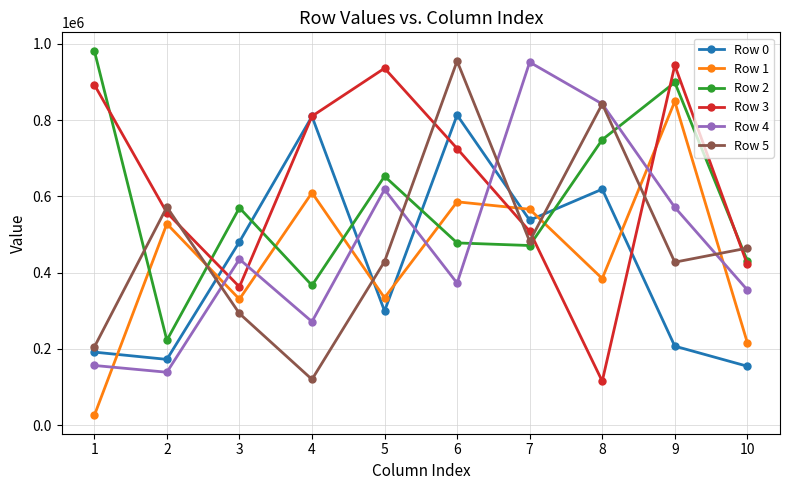

True or false: Row 3 and Row 5 intersect in this chart.

True